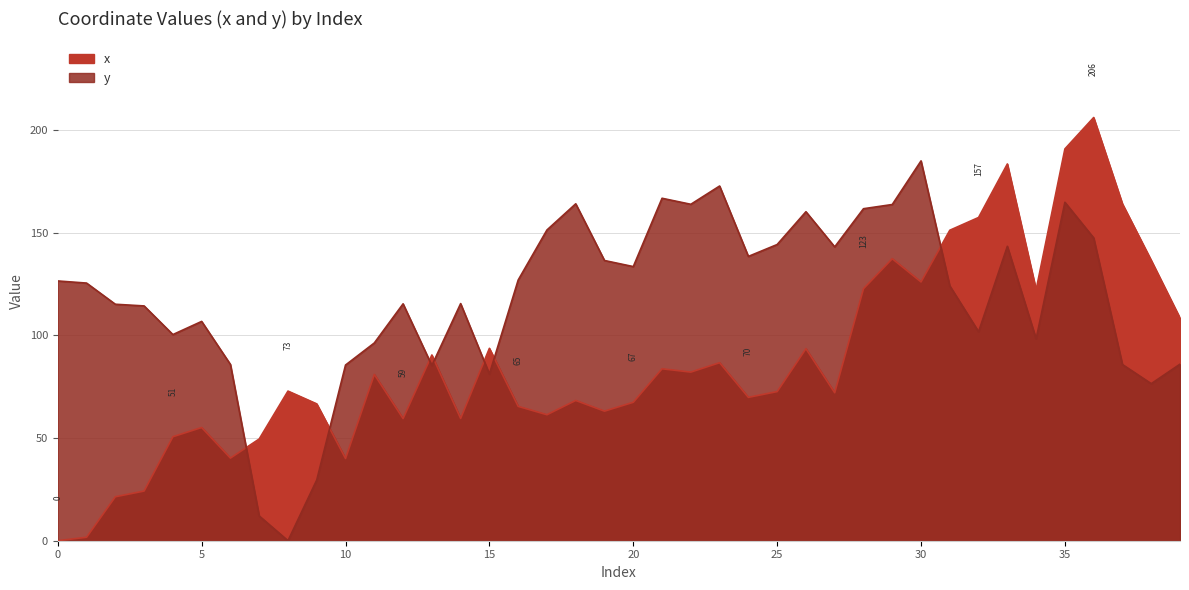

Where is the first local maximum for x?

5